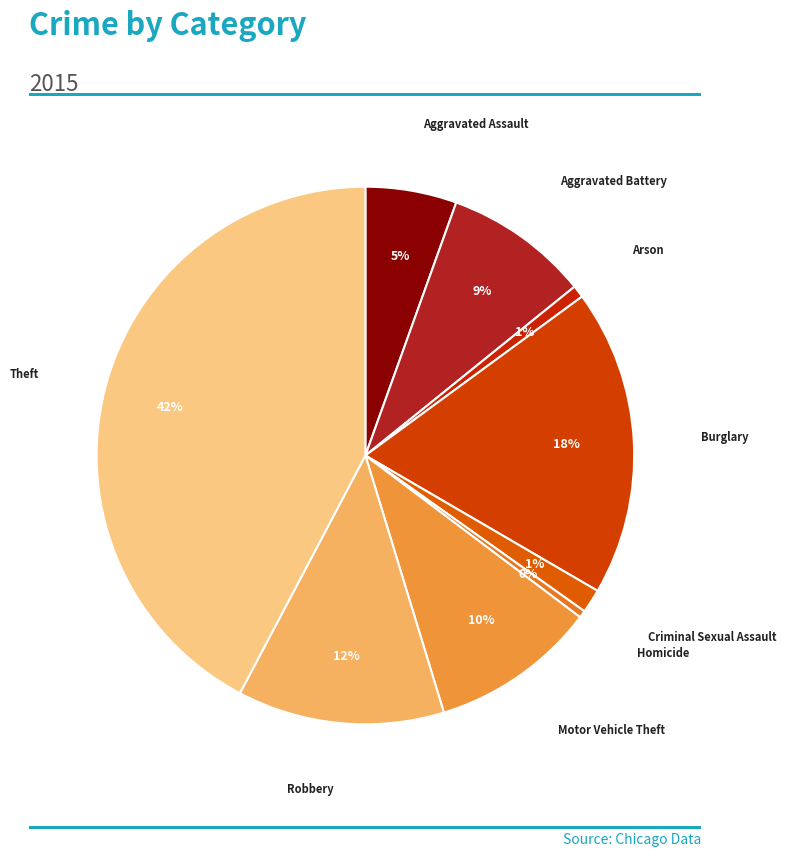

The Motor Vehicle Theft slice represents 10% of the pie. True or false?

True